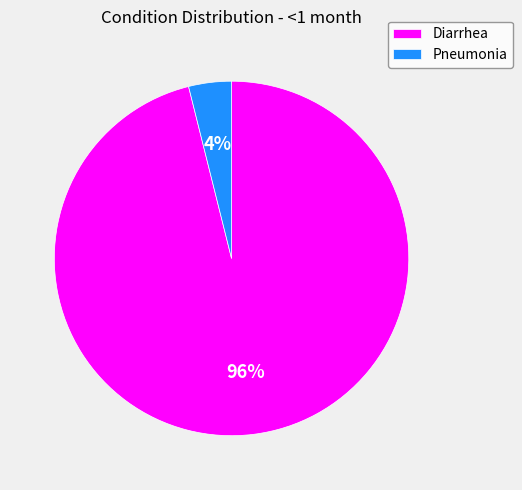

Combined, do Pneumonia and Diarrhea account for over 50%?

Yes